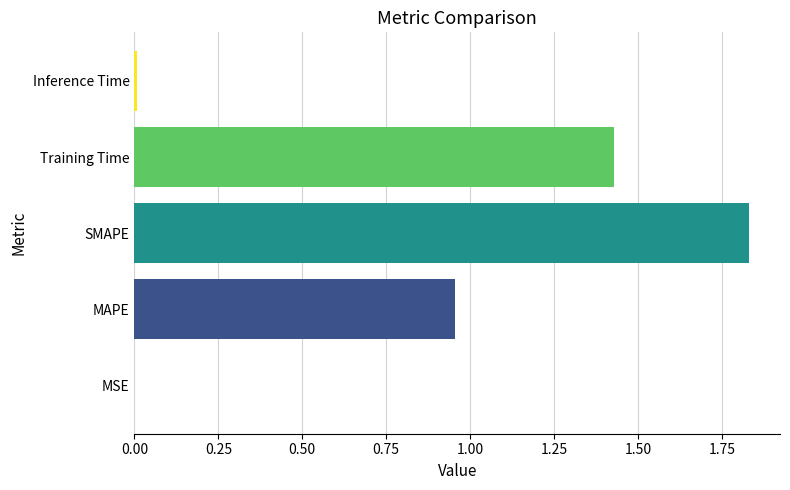

What is the sum of all values?

4.2